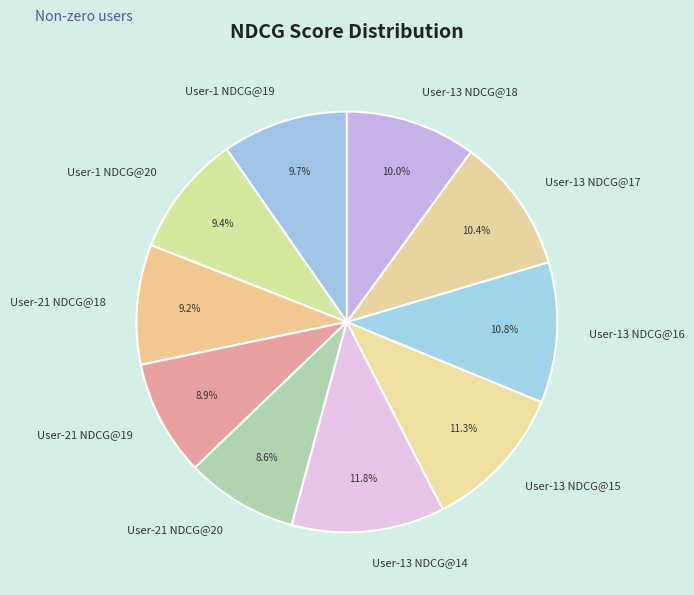

To the nearest percent, what is the difference between the largest and smallest slice percentages?

3%